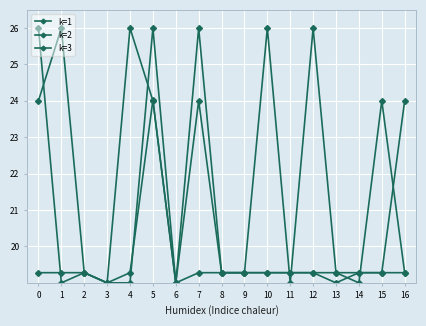

Rank the series at 12 from highest to lowest value.

k=2, k=1, k=3